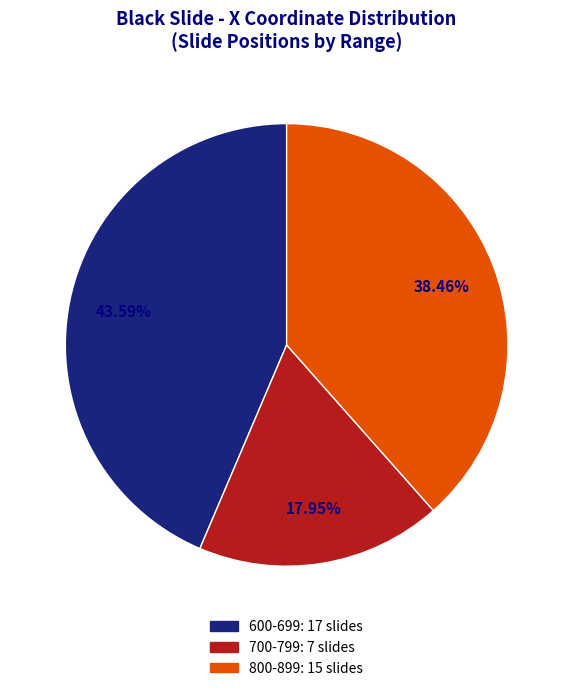

How many segments does this pie chart have?

3